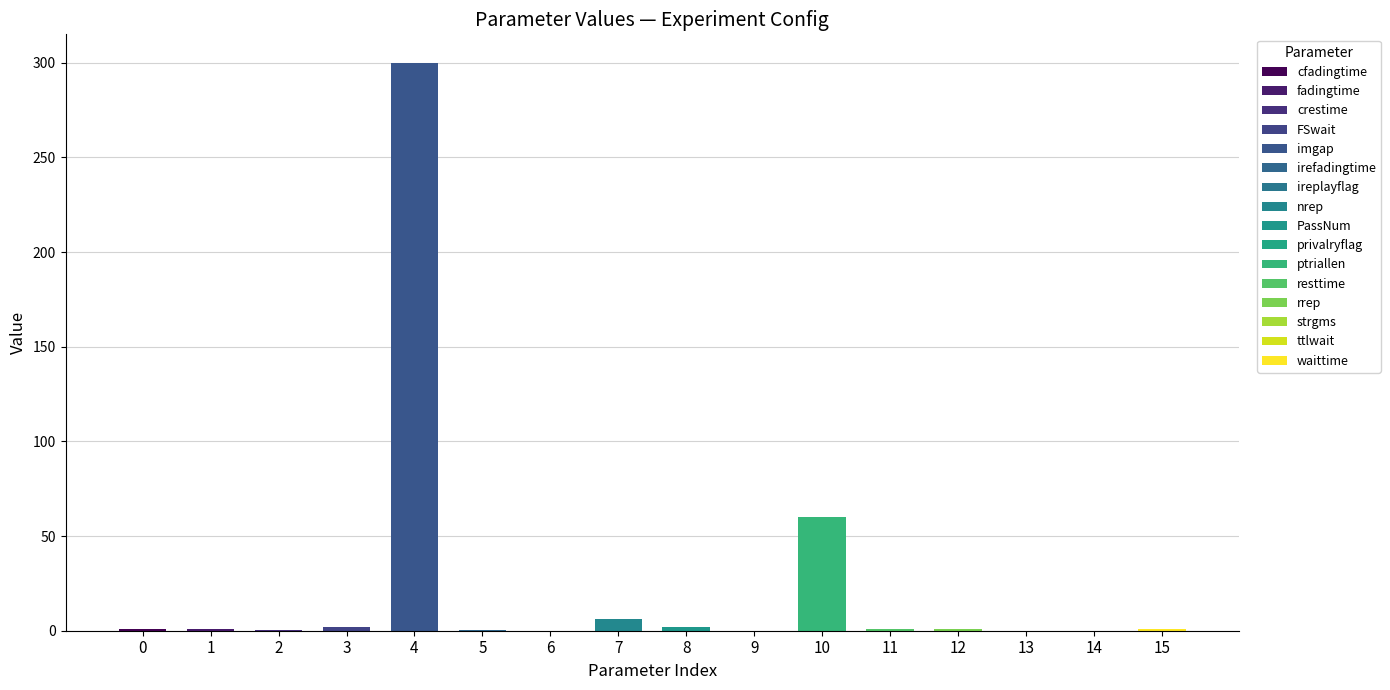

What is the greatest value displayed?

300.0